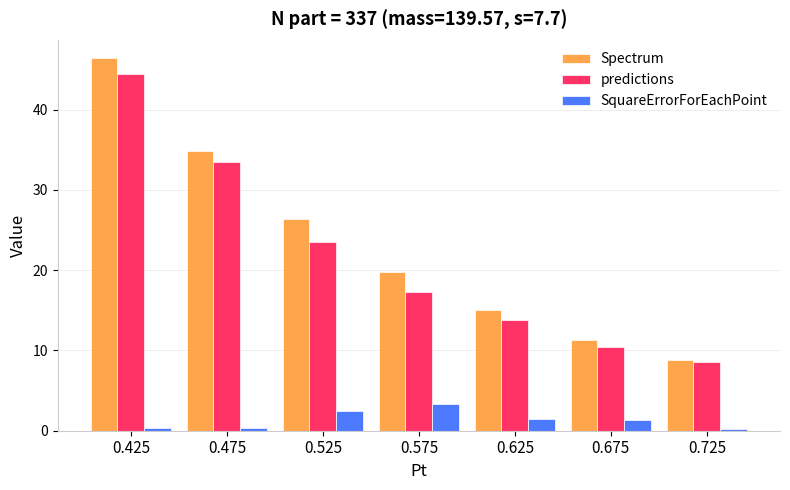

What is the total value across all series at 0.475?

68.6